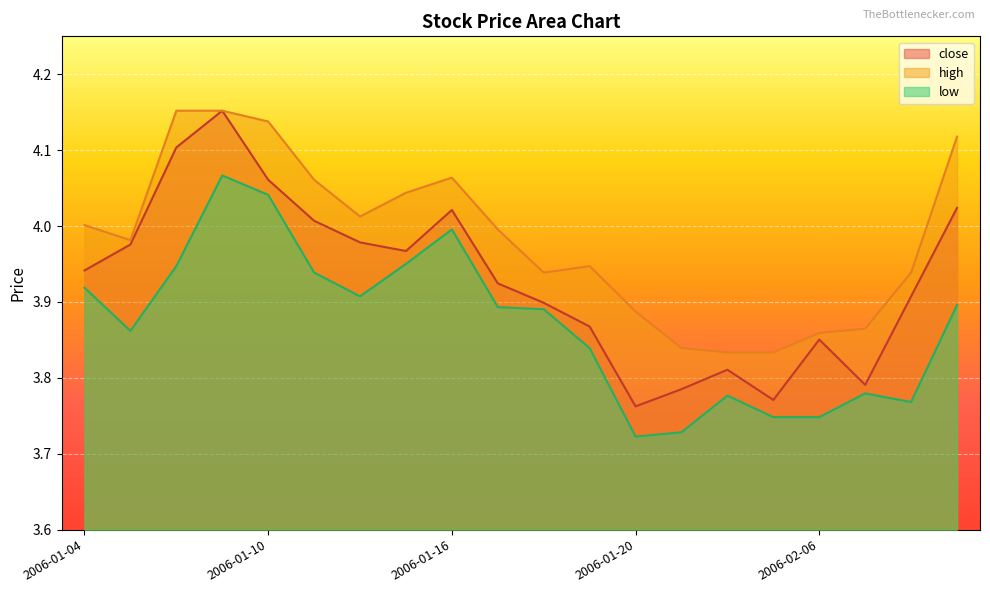

What is the lowest value of the high series?

3.8